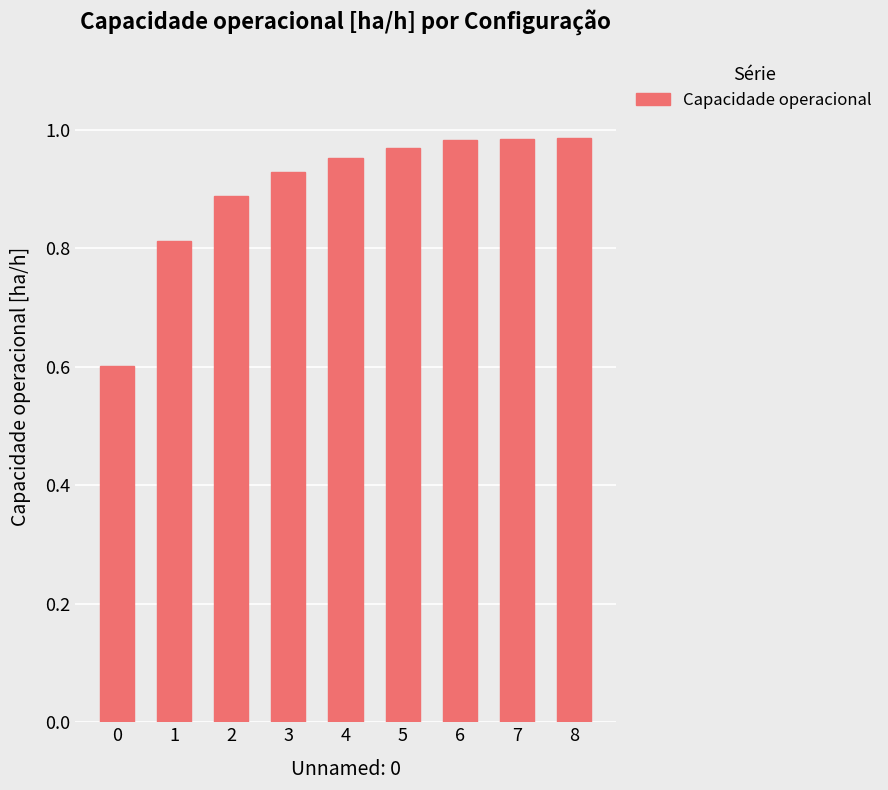

Does the chart contain any negative values?

No